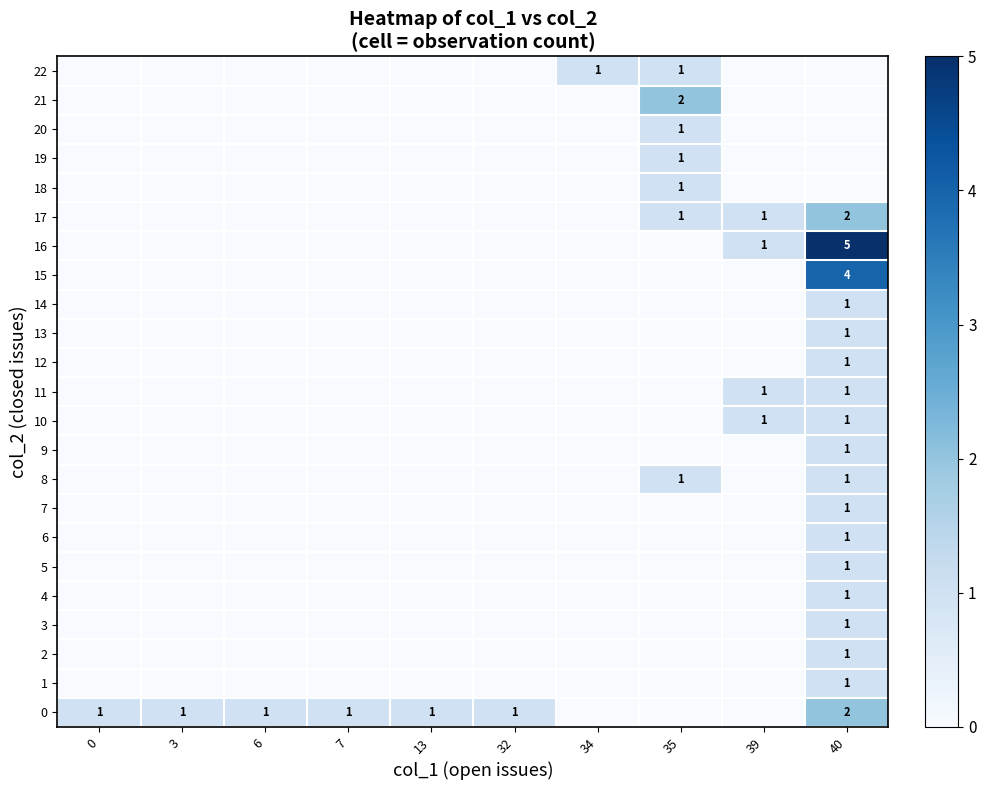

Reading left to right, list all the values displayed in this chart.

row_0: 1	1	1	1	1	1	0	0	0	2
row_1: 0	0	0	0	0	0	0	0	0	1
row_2: 0	0	0	0	0	0	0	0	0	1
row_3: 0	0	0	0	0	0	0	0	0	1
row_4: 0	0	0	0	0	0	0	0	0	1
row_5: 0	0	0	0	0	0	0	0	0	1
row_6: 0	0	0	0	0	0	0	0	0	1
row_7: 0	0	0	0	0	0	0	0	0	1
row_8: 0	0	0	0	0	0	0	1	0	1
row_9: 0	0	0	0	0	0	0	0	0	1
row_10: 0	0	0	0	0	0	0	0	1	1
row_11: 0	0	0	0	0	0	0	0	1	1
row_12: 0	0	0	0	0	0	0	0	0	1
row_13: 0	0	0	0	0	0	0	0	0	1
row_14: 0	0	0	0	0	0	0	0	0	1
row_15: 0	0	0	0	0	0	0	0	0	4
row_16: 0	0	0	0	0	0	0	0	1	5
row_17: 0	0	0	0	0	0	0	1	1	2
row_18: 0	0	0	0	0	0	0	1	0	0
row_19: 0	0	0	0	0	0	0	1	0	0
row_20: 0	0	0	0	0	0	0	1	0	0
row_21: 0	0	0	0	0	0	0	2	0	0
row_22: 0	0	0	0	0	0	1	1	0	0